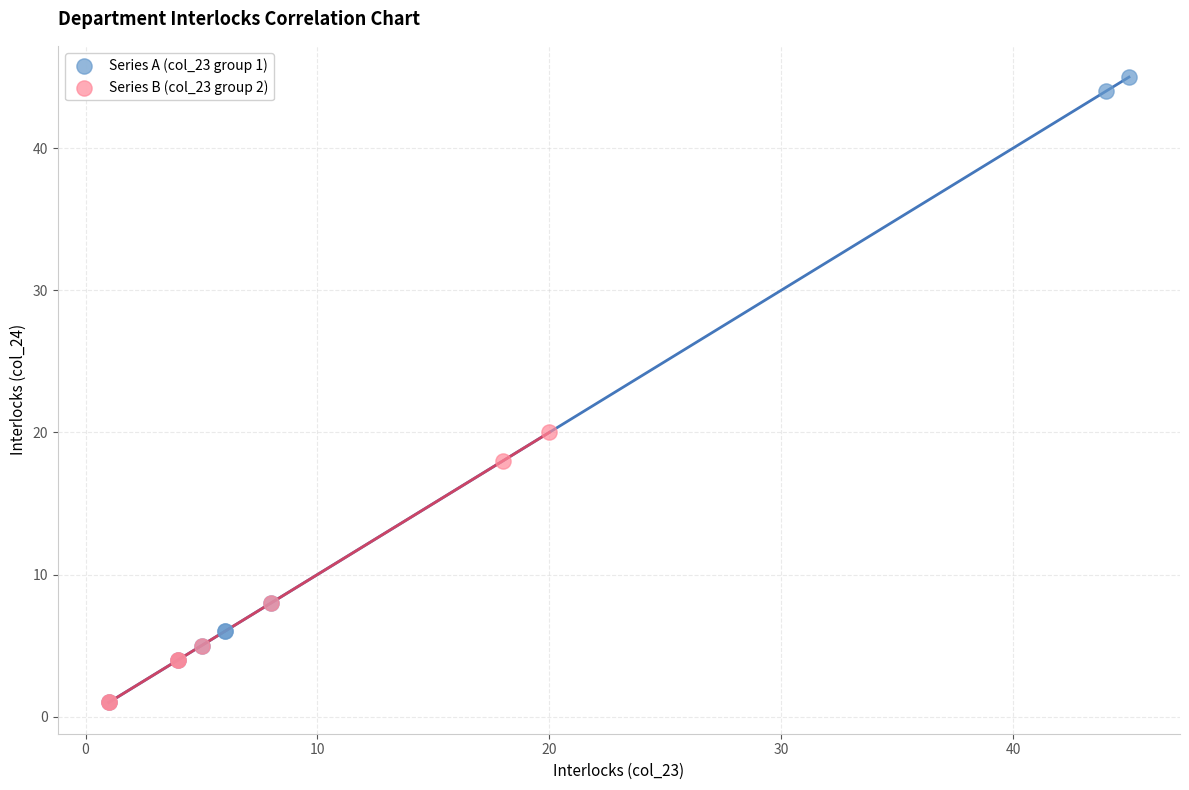

What are all the series names shown in the legend?

Series A (col_23 group 1), Series B (col_23 group 2)